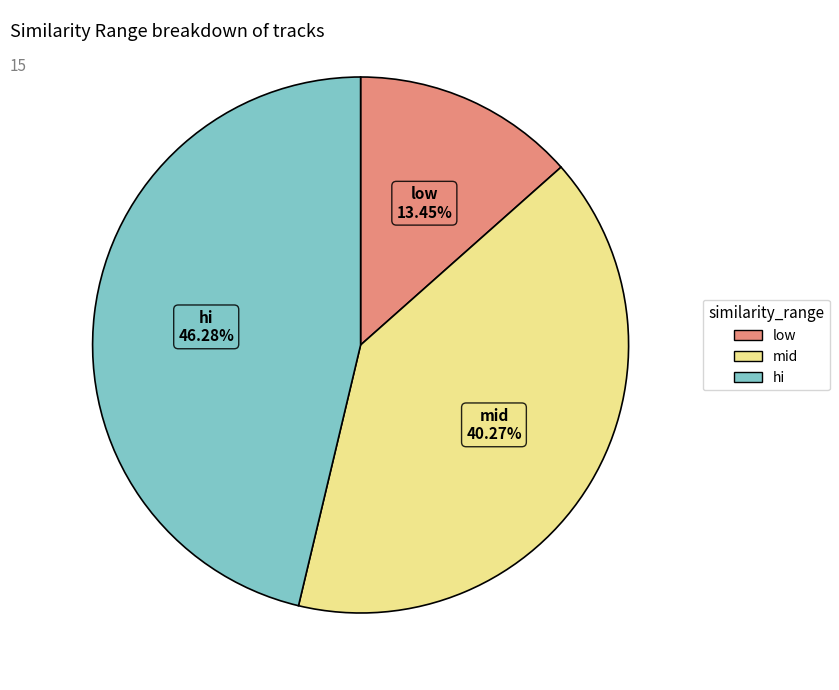

Which slice is the largest?

hi